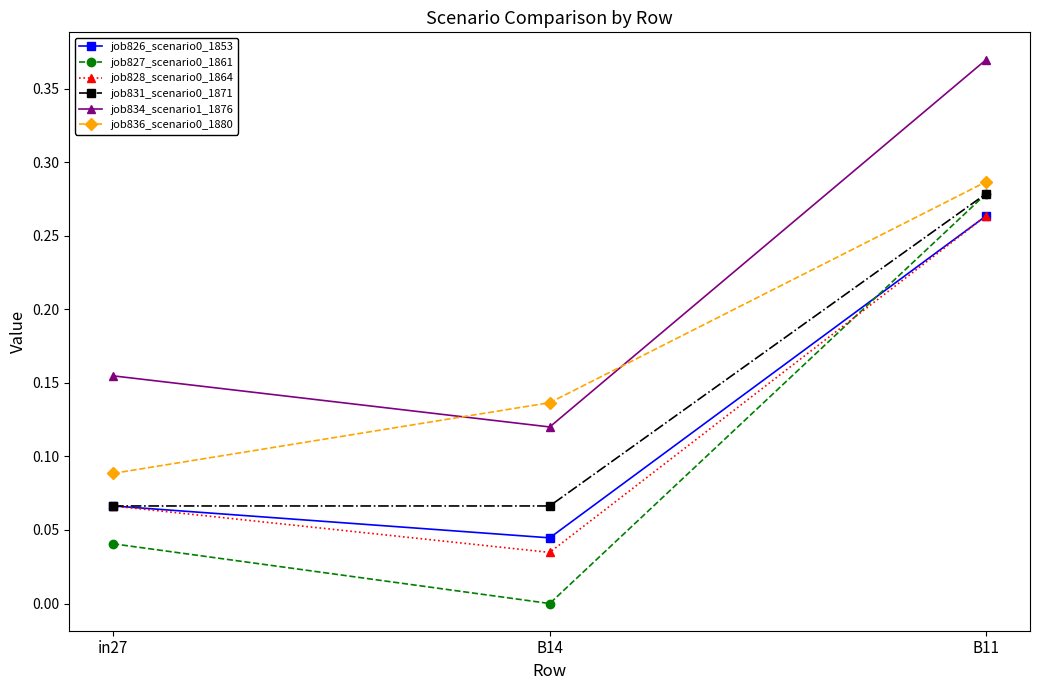

Which label corresponds to the largest value in the chart?

B11